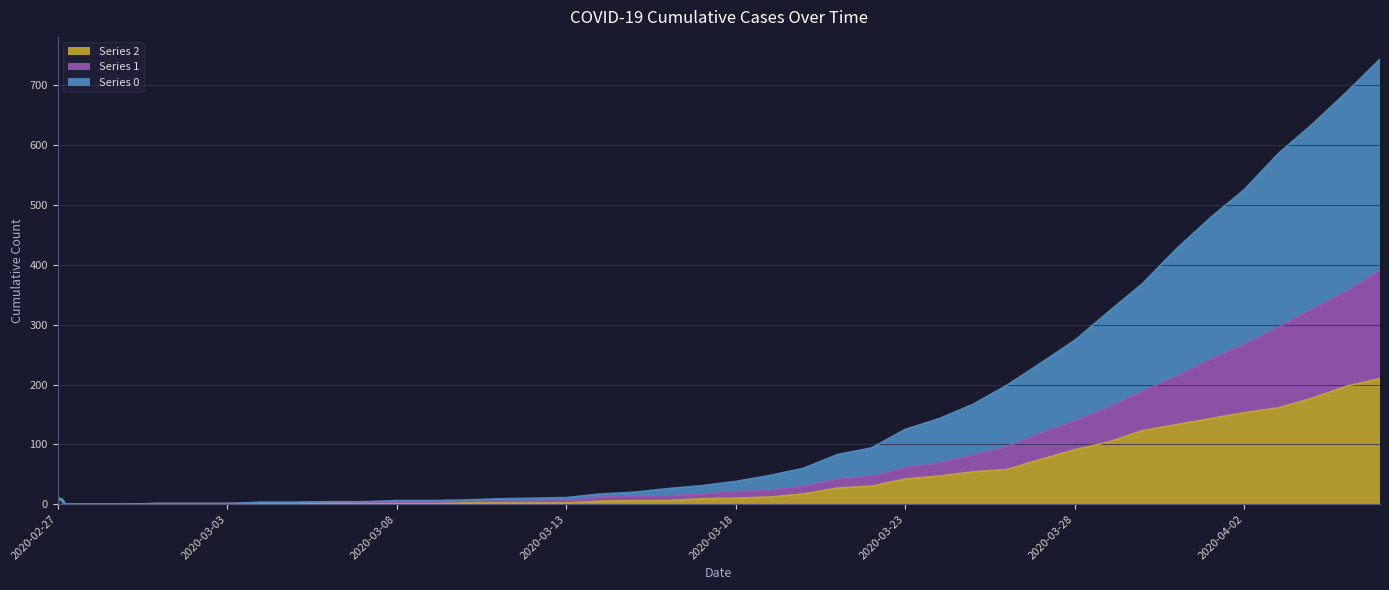

What is the difference between the maximum and minimum values in the Series 1 series?

391